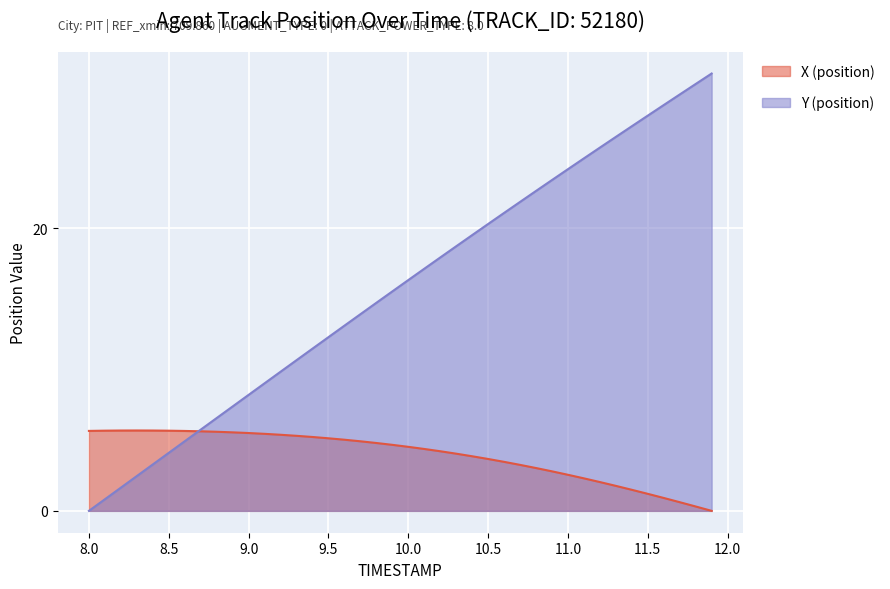

Rank the series at 11.1 from highest to lowest value.

Y (position), X (position)